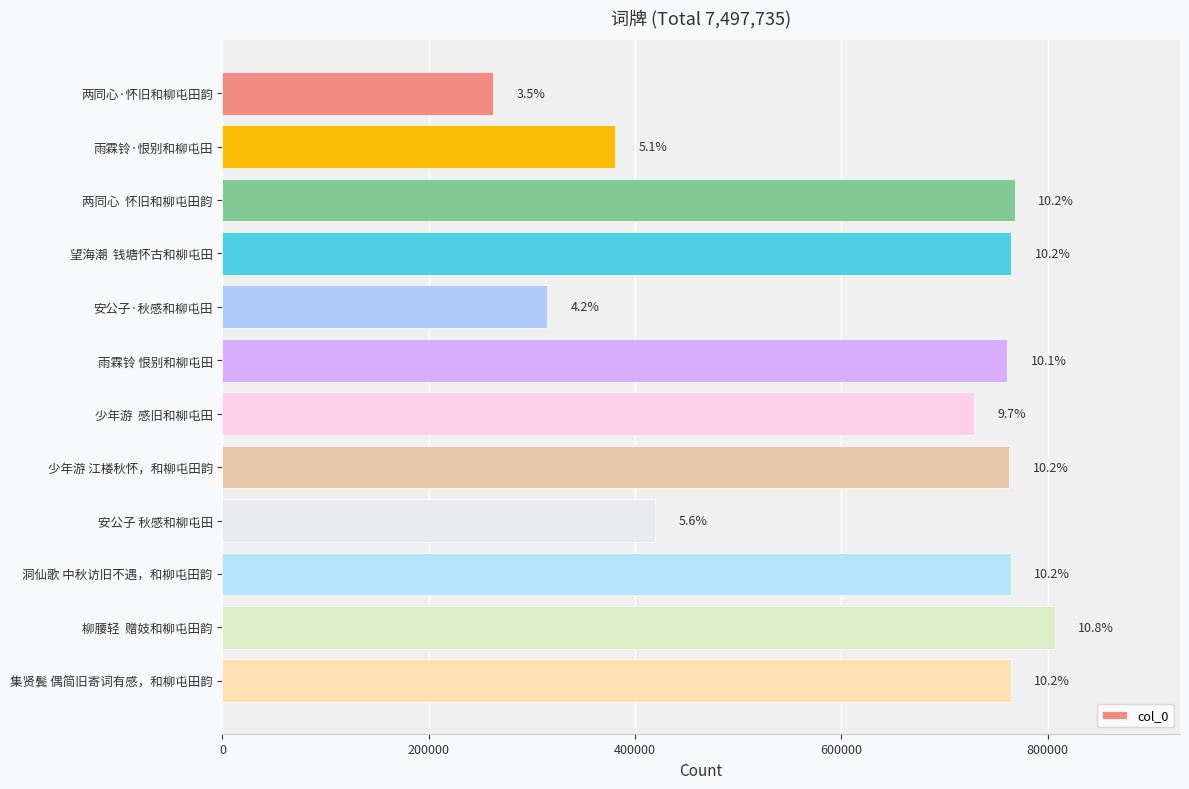

What is the difference between the maximum and minimum values?

544681